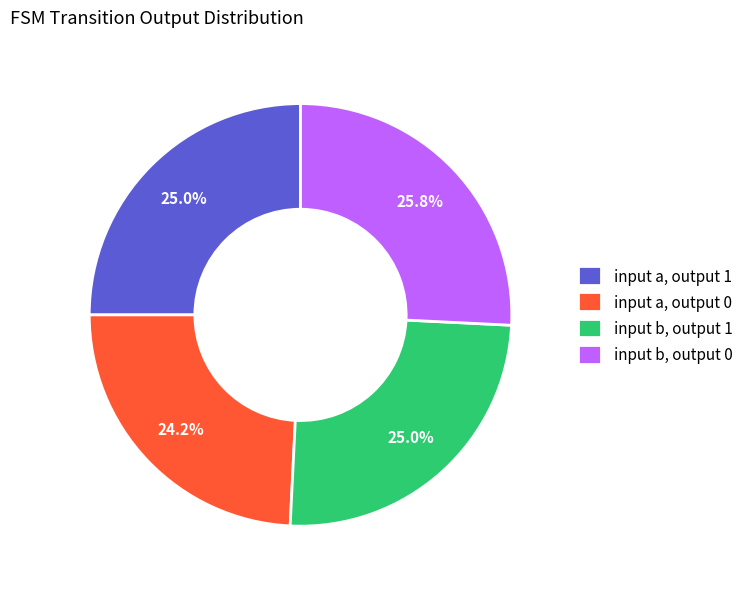

What is the largest slice in the pie chart?

input b, output 0